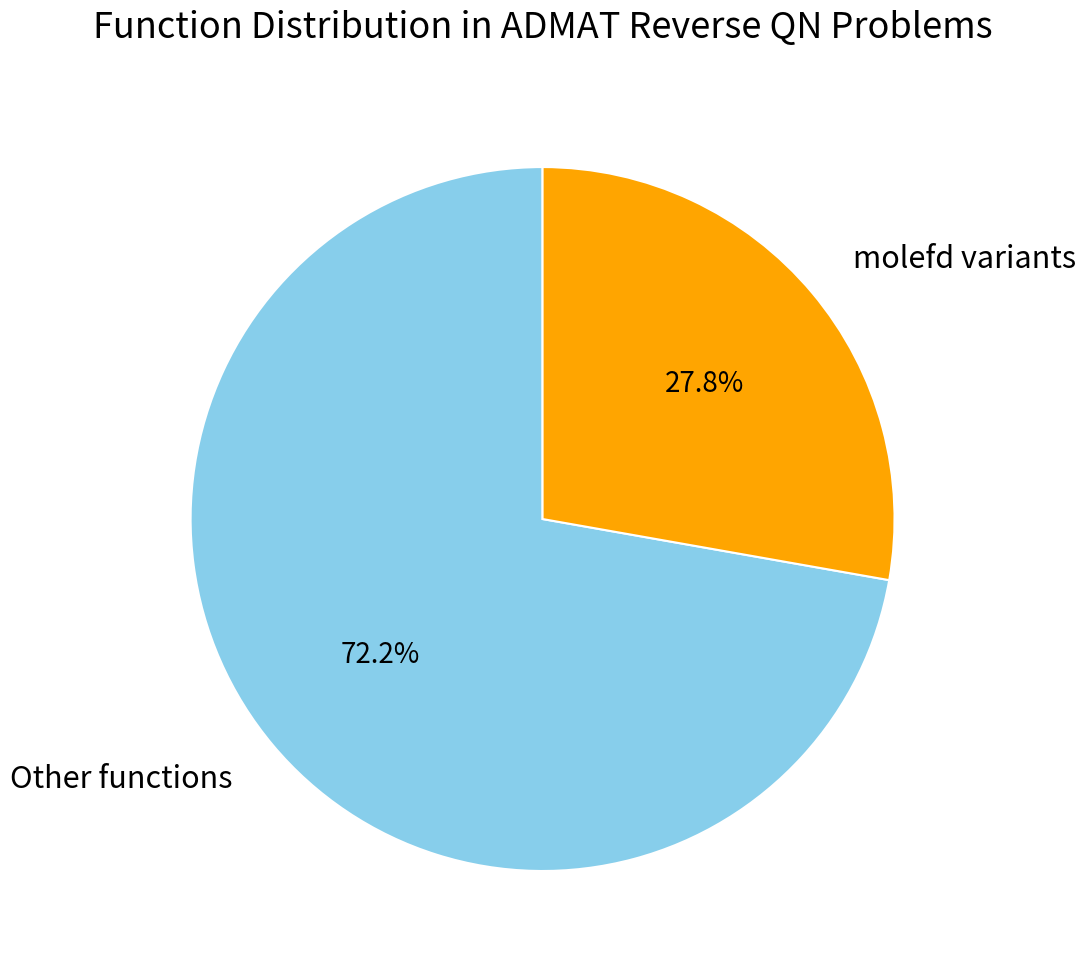

Rank the categories by value from lowest to highest.

molefd variants, Other functions